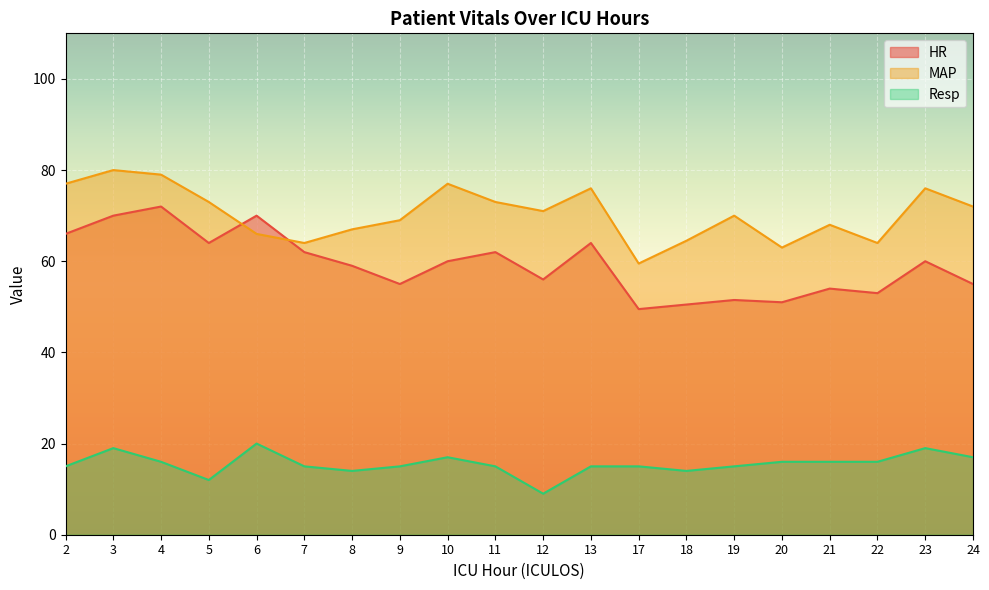

How many lines are shown in the chart?

3